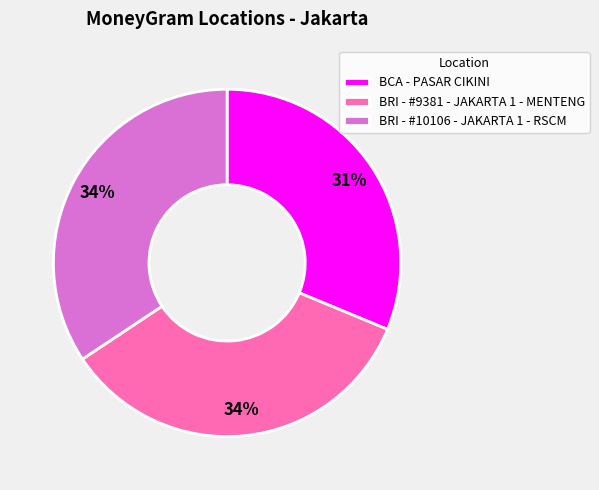

To the nearest percent, what is the combined percentage of BRI - #9381 - JAKARTA 1 - MENTENG and BCA - PASAR CIKINI?

66%